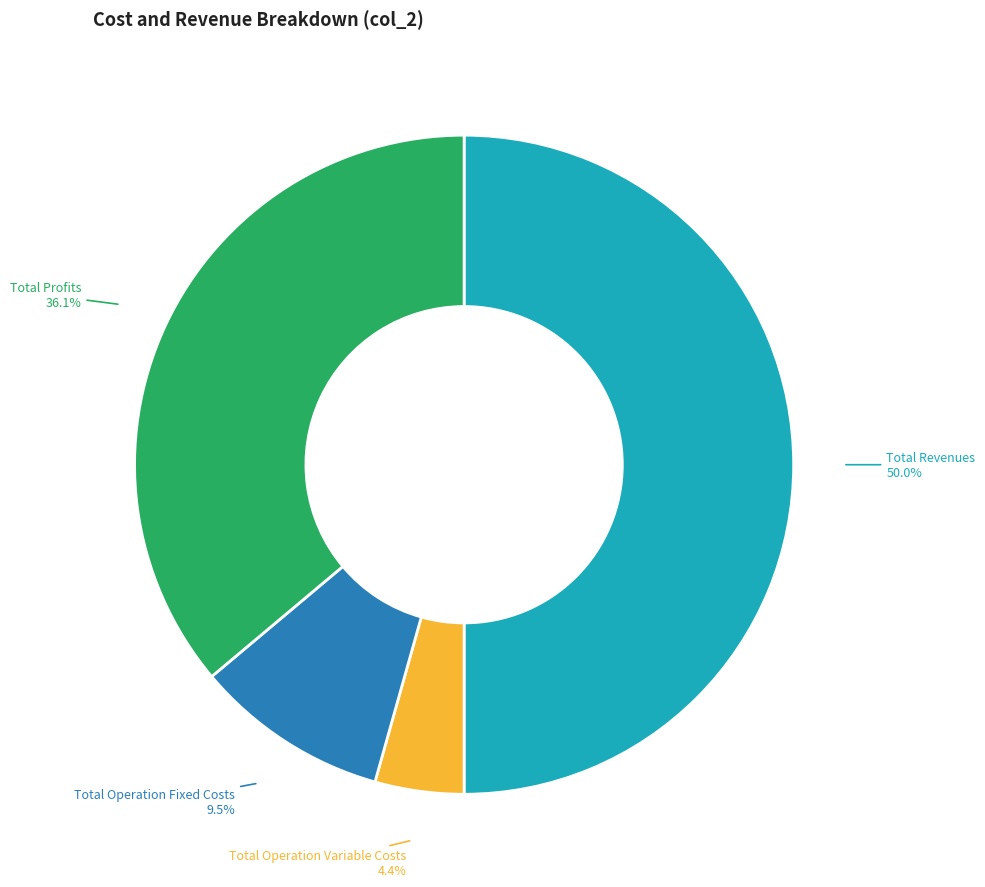

Is it true that Total Revenues is 64% of the pie?

False